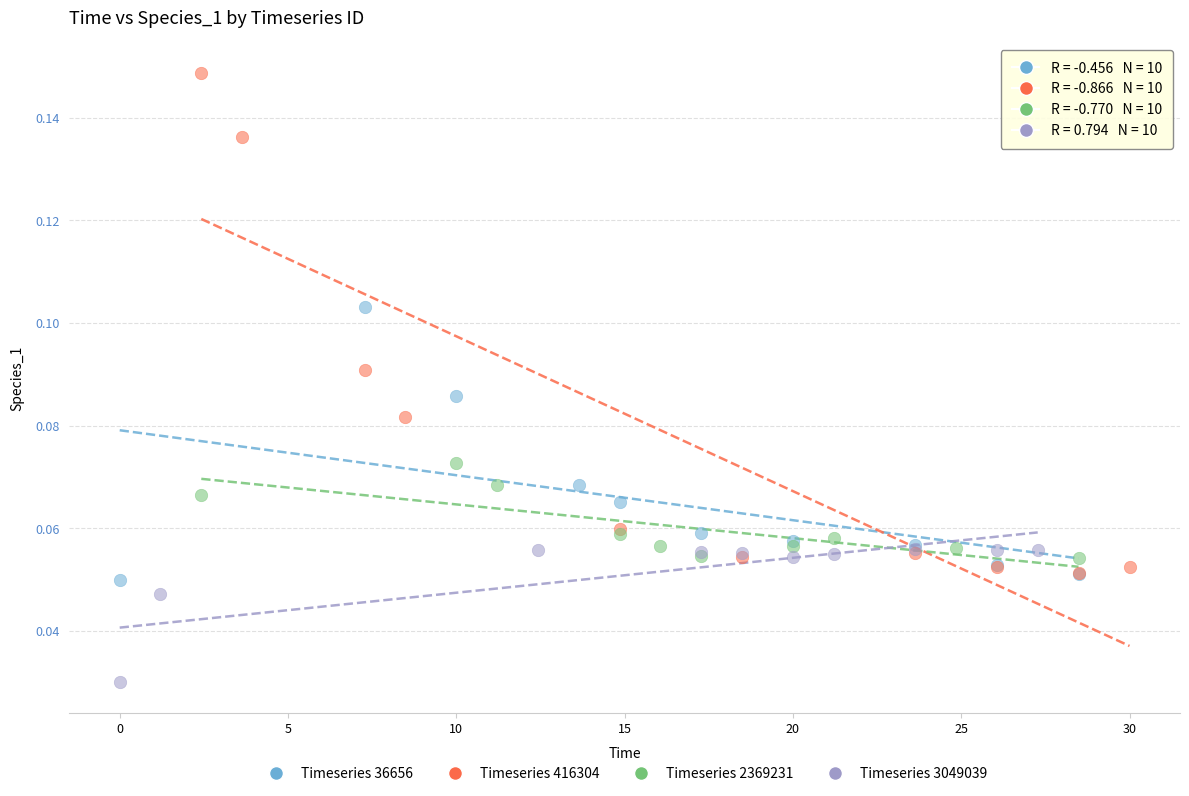

Which series contains the lowest Y value?

Timeseries 3049039